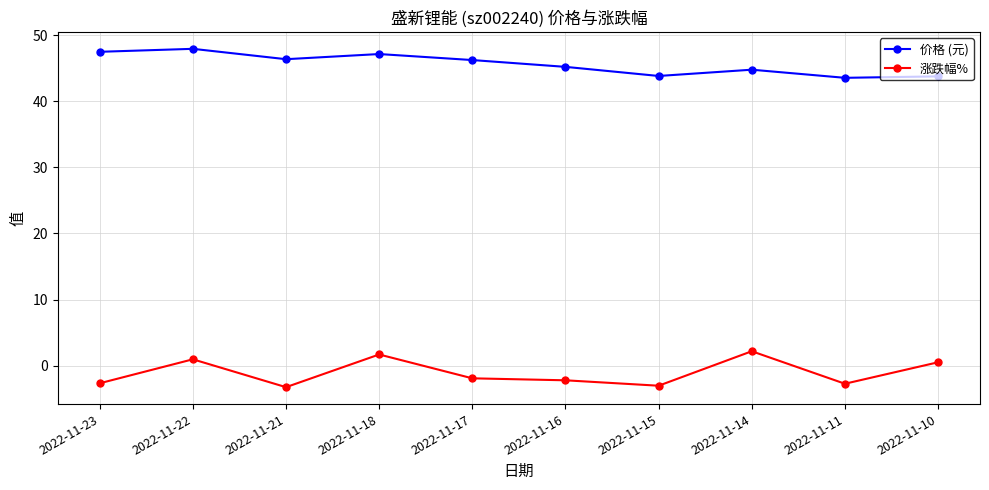

How many negative values does the 涨跌幅% series have?

6